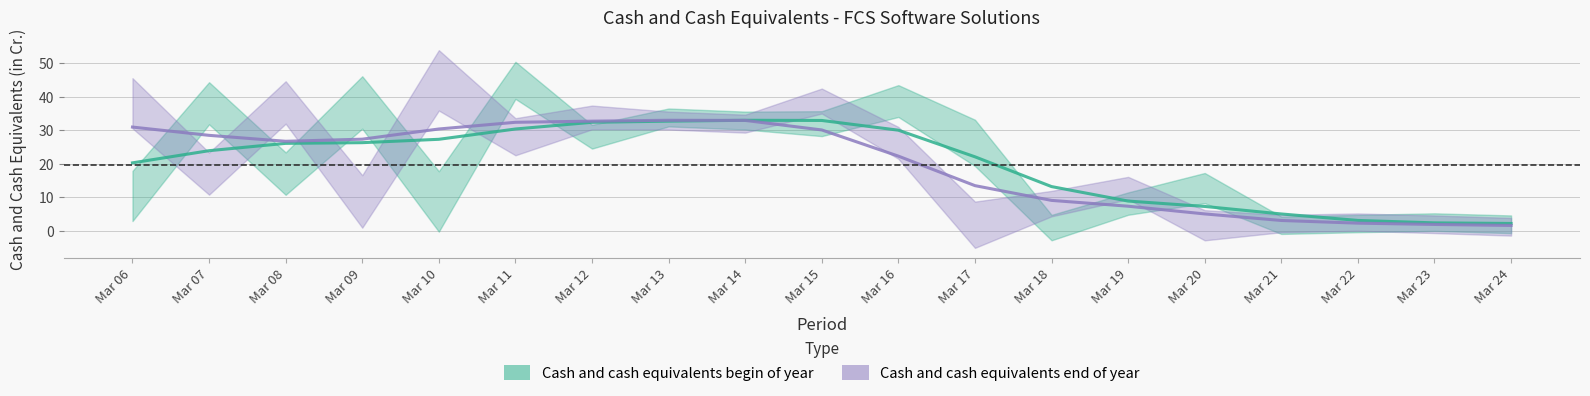

What is the value of the Cash and cash equivalents begin of year point at the 5th from the left?

27.3